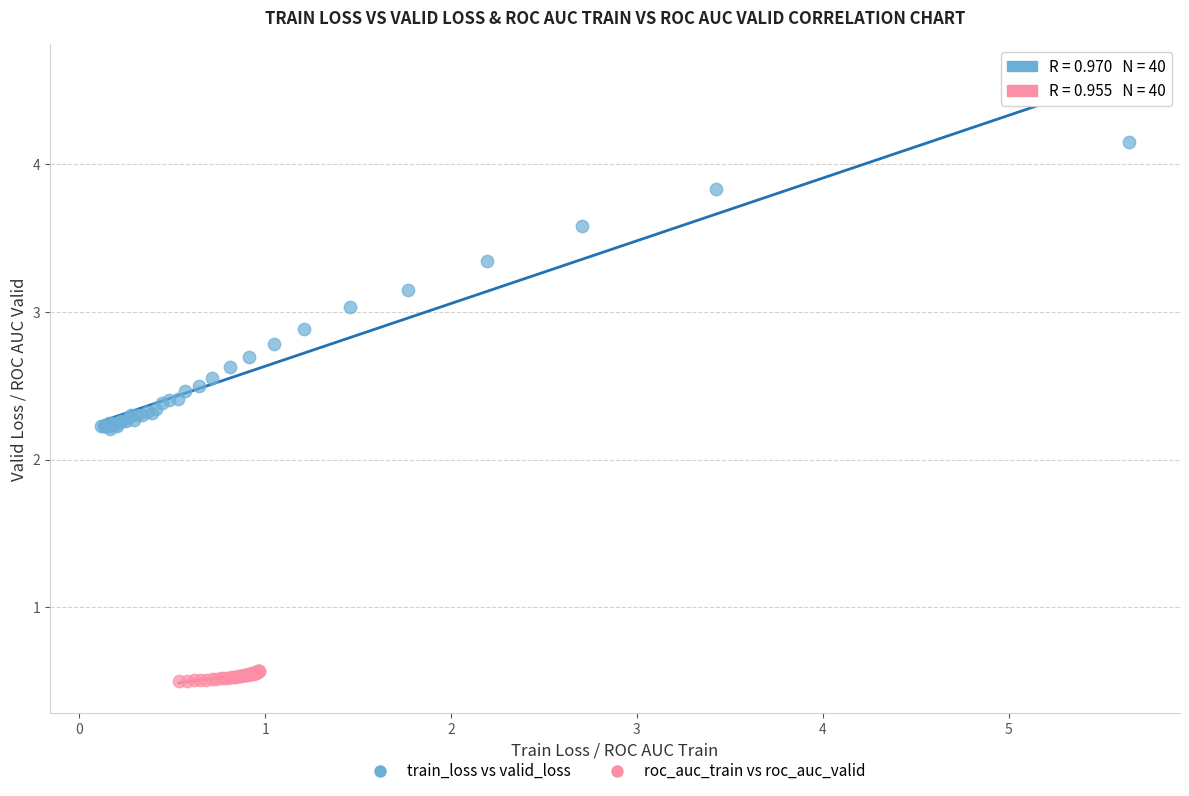

Which series reaches the minimum Y coordinate?

roc_auc_train vs roc_auc_valid